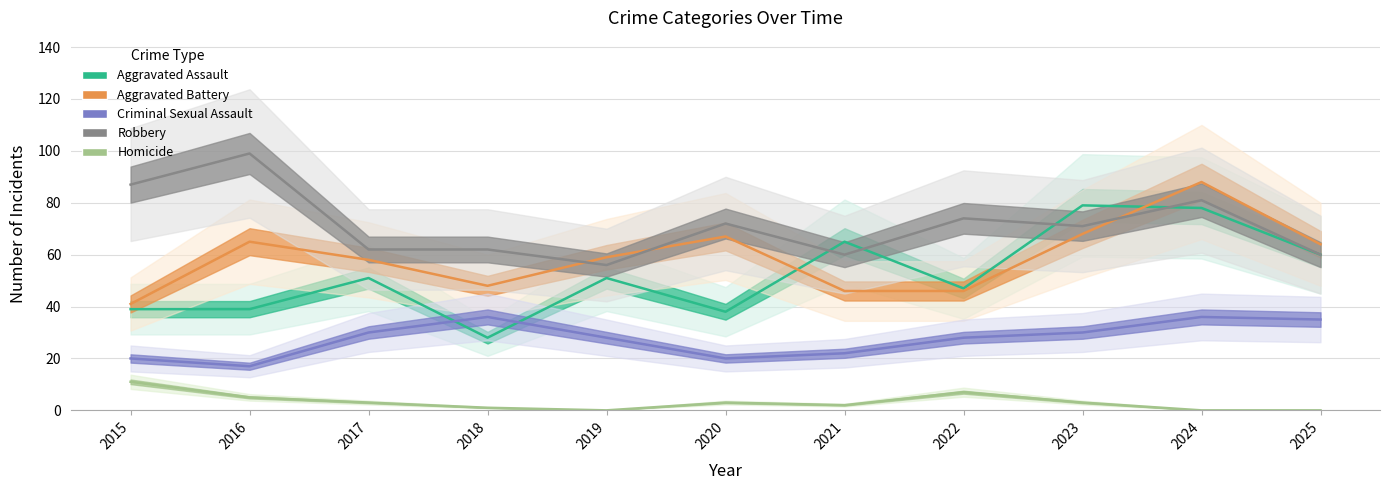

How many distinct data groups are displayed?

5